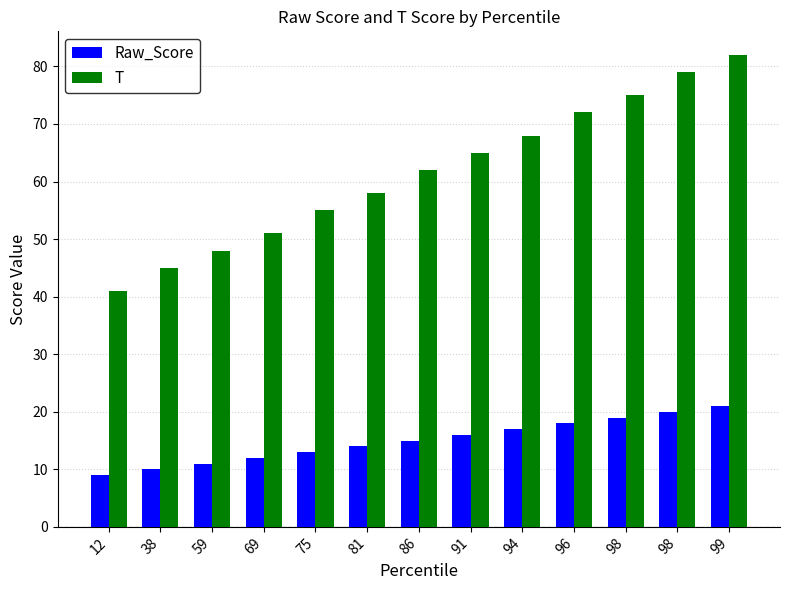

Rank the categories by Raw_Score value from lowest to highest.

12, 38, 59, 69, 75, 81, 86, 91, 94, 96, 98, 98, 99